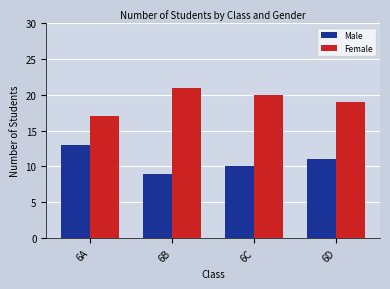

Are the bars horizontal?

No